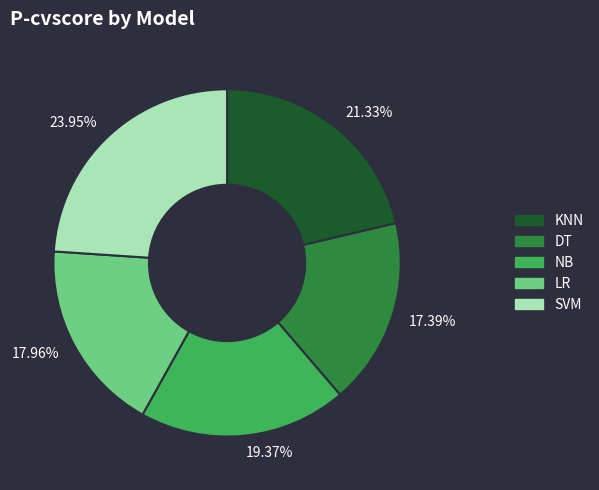

Is there a majority slice in this chart?

No